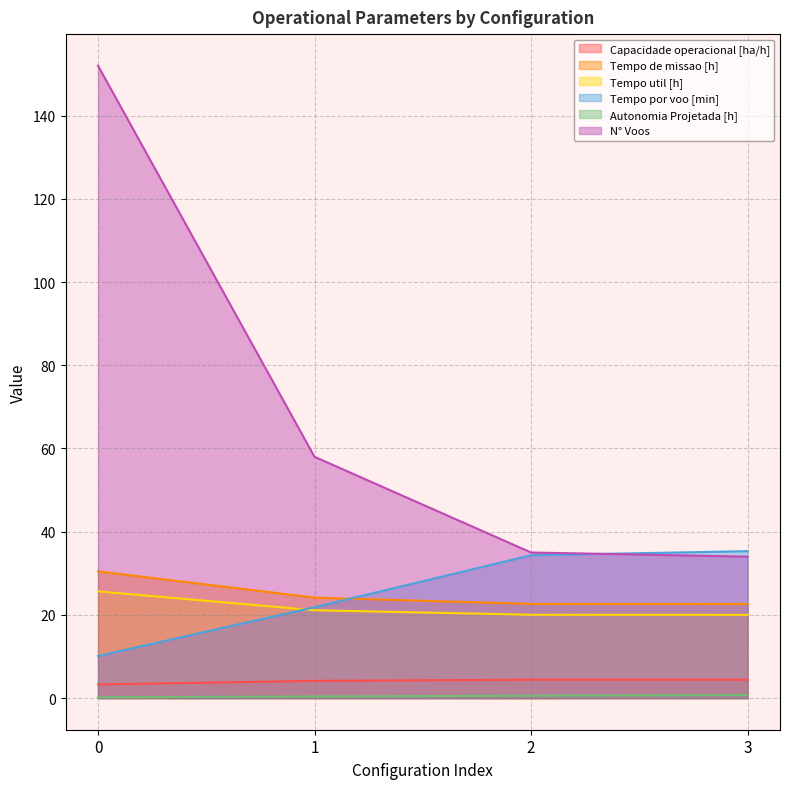

What is the difference between the Autonomia Projetada [h] values at 3 and 2?

0.2